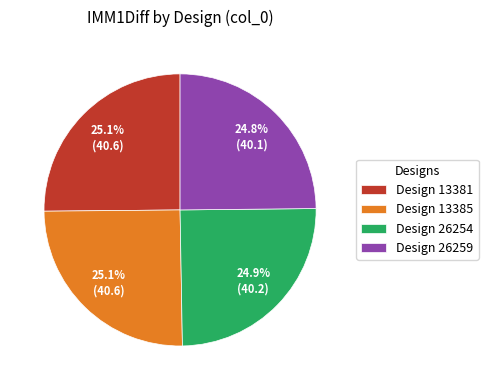

Is Design 26259 the majority of the pie?

No